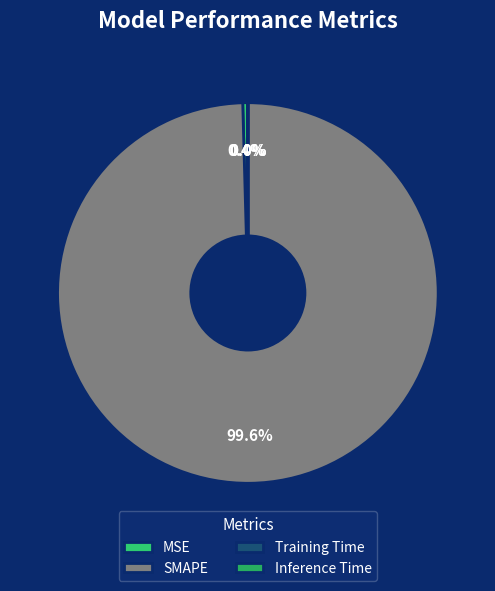

What is the smallest slice in the pie chart?

Inference Time